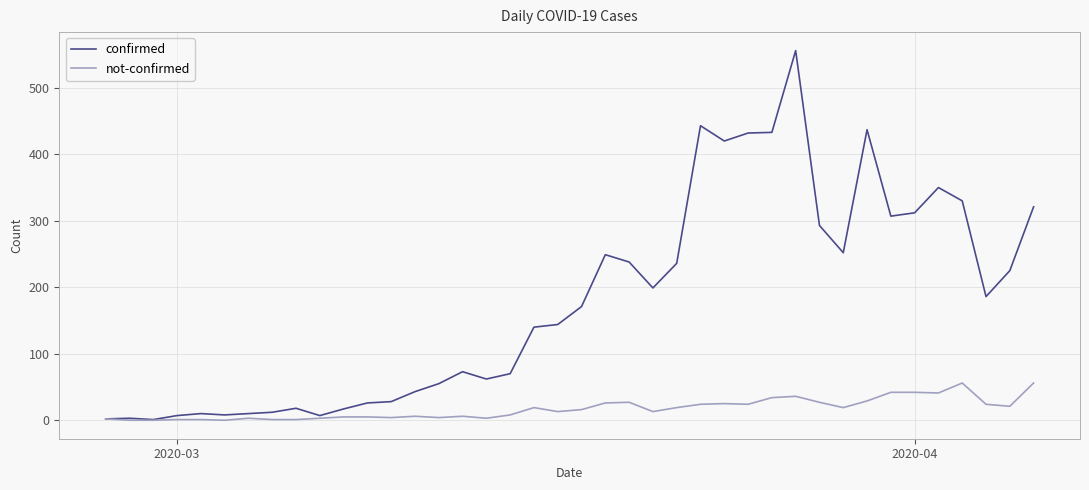

Does the chart have visible grid lines?

Yes